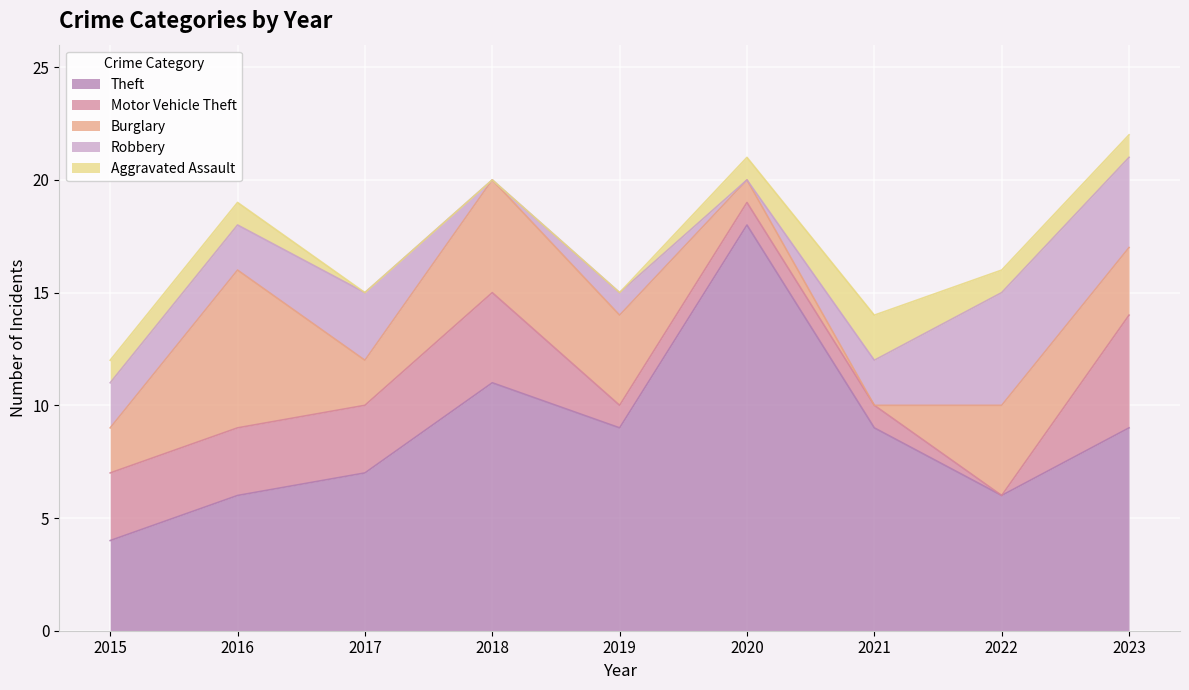

Between 2020 and 2023, which series saw the biggest shift?

Theft